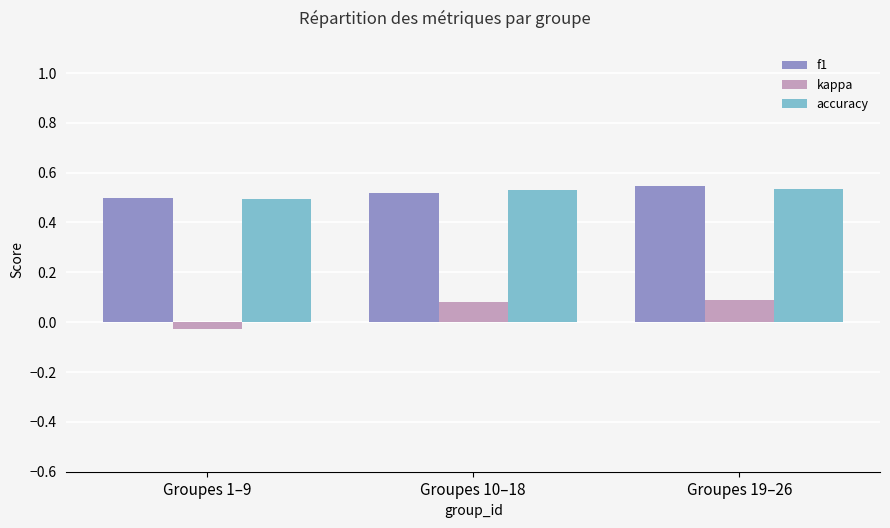

At how many categories does at least one series exceed 0?

3